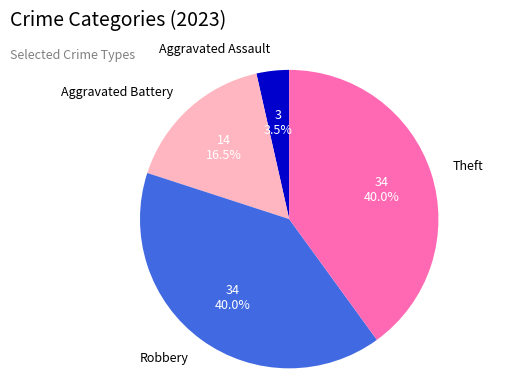

How many segments does this pie chart have?

4